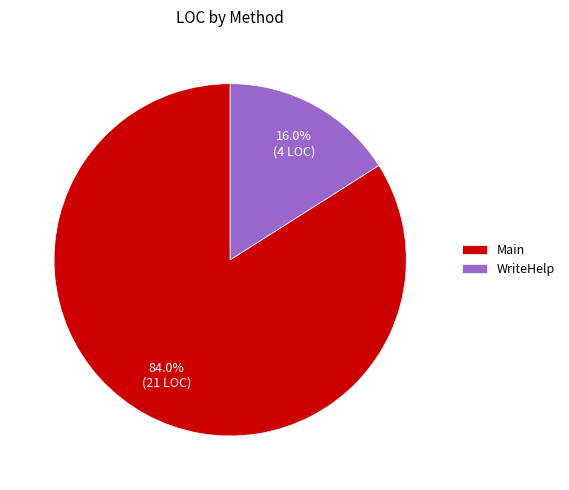

Does any single category account for the majority?

Yes